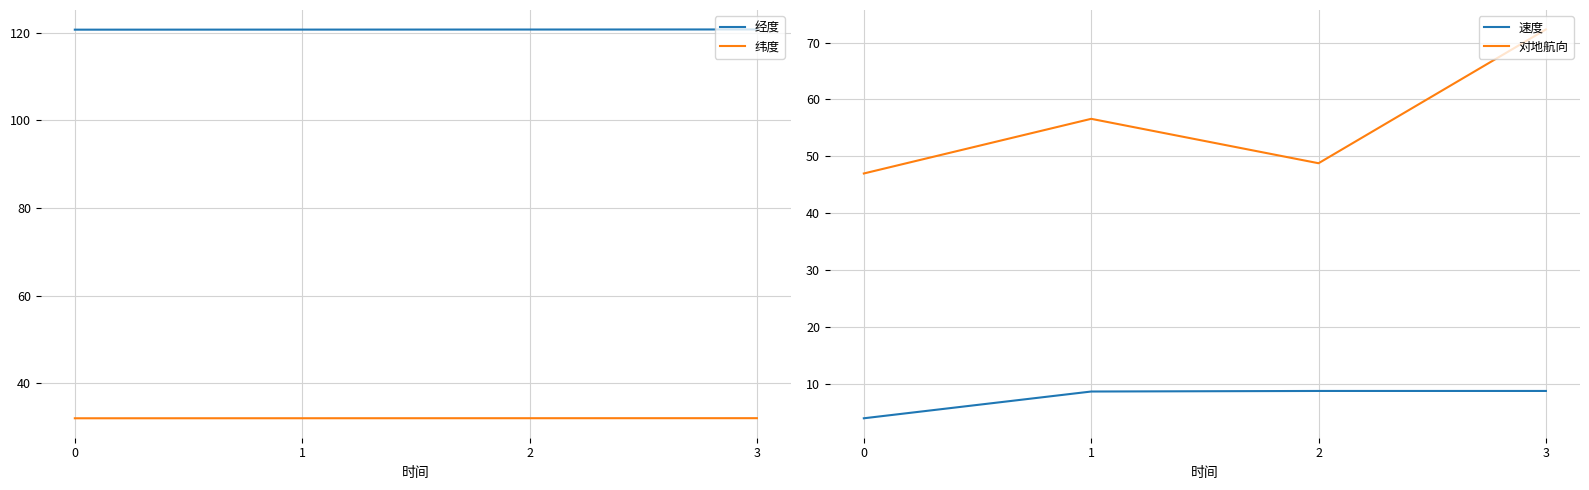

Which series has the largest total across all categories?

经度